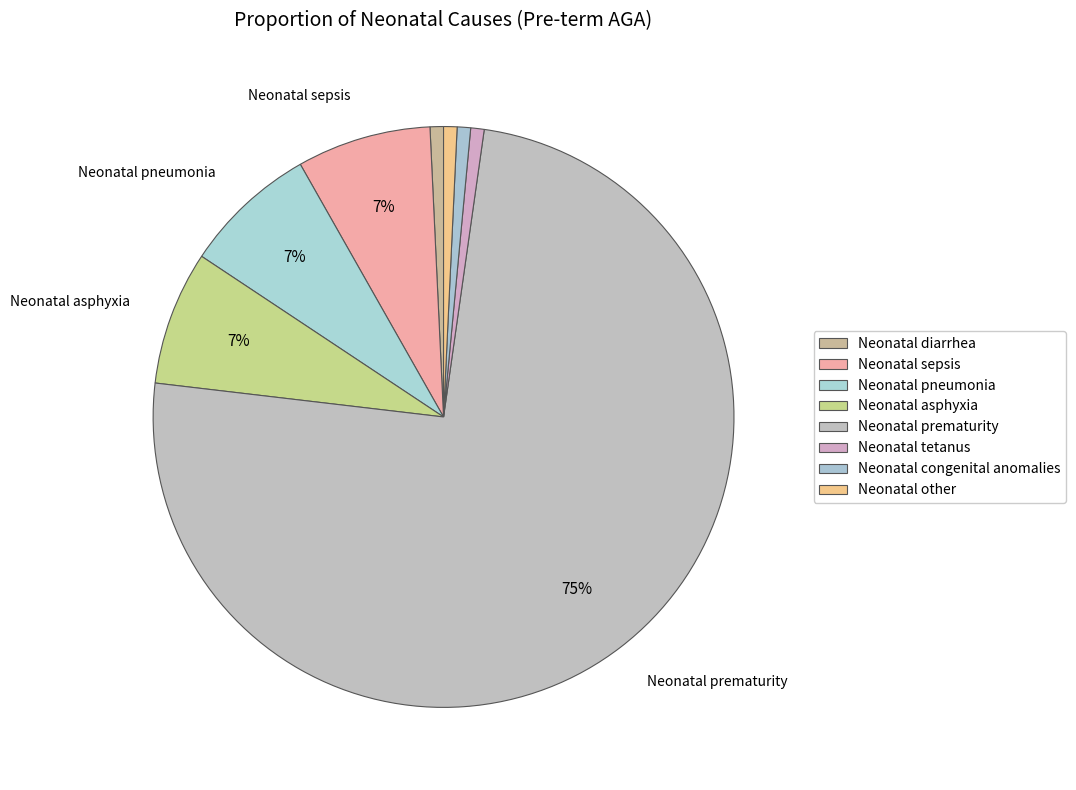

Which category has the biggest portion of the pie?

Neonatal prematurity